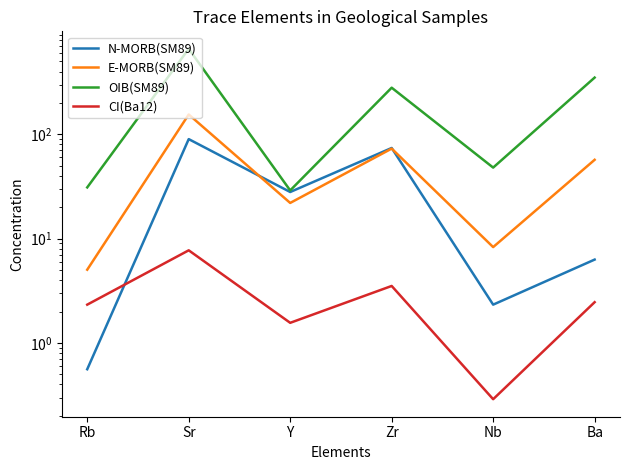

Reading left to right, transcribe all the data shown in this chart.

N-MORB(SM89): 0.6	90.0	28.0	74.0	2.3	6.3
E-MORB(SM89): 5.0	155.0	22.0	73.0	8.3	57.0
OIB(SM89): 31.0	660.0	29.0	280.0	48.0	350.0
CI(Ba12): 2.3	7.7	1.6	3.5	0.3	2.5